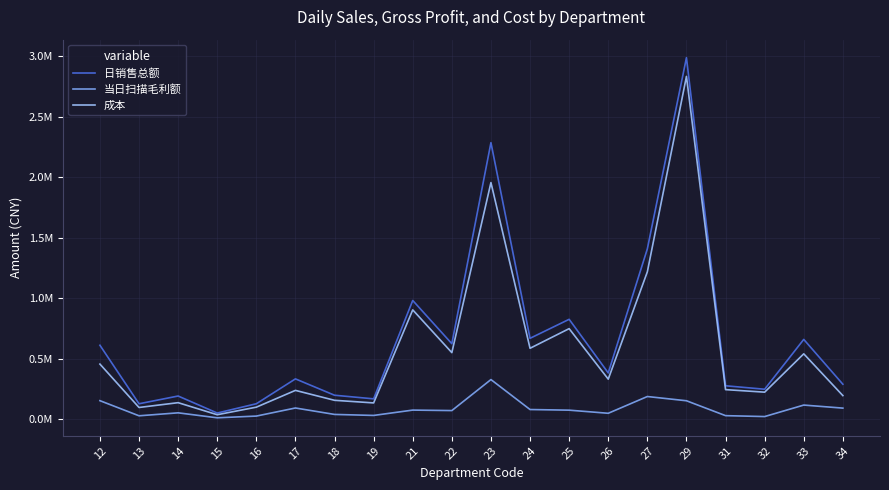

True or false: 成本 and 日销售总额 intersect in this chart.

False